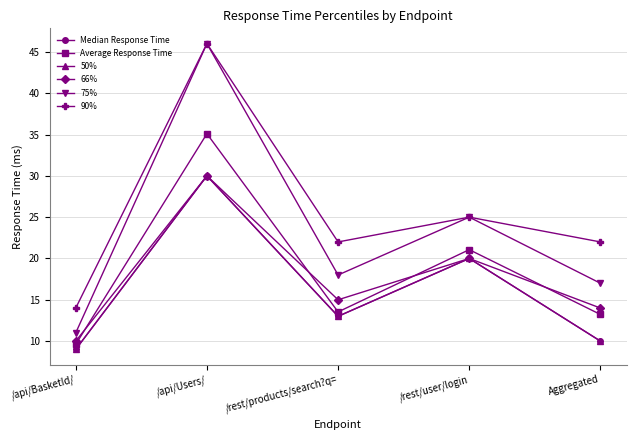

How many data points in Average Response Time are above 13?

4